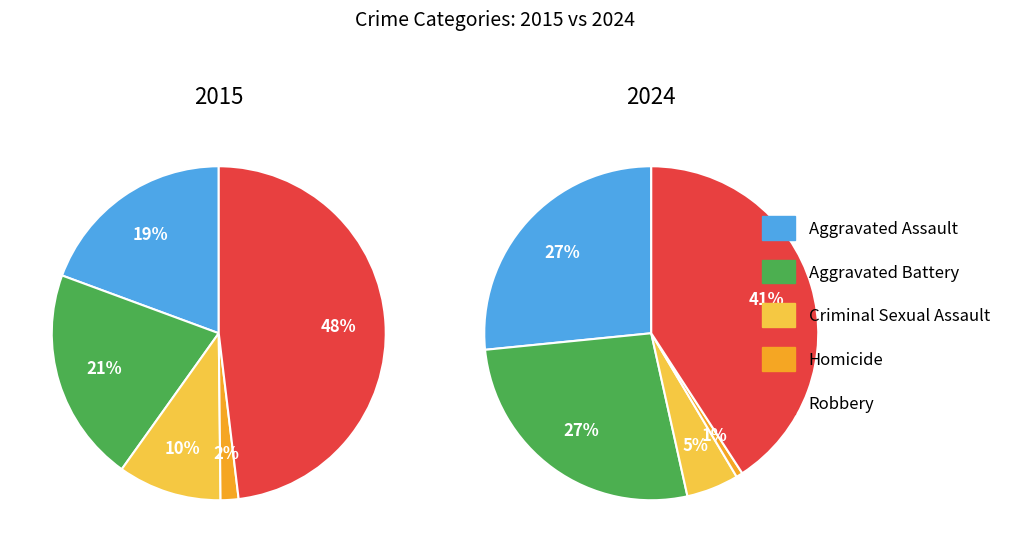

How many slices are in this pie chart?

5